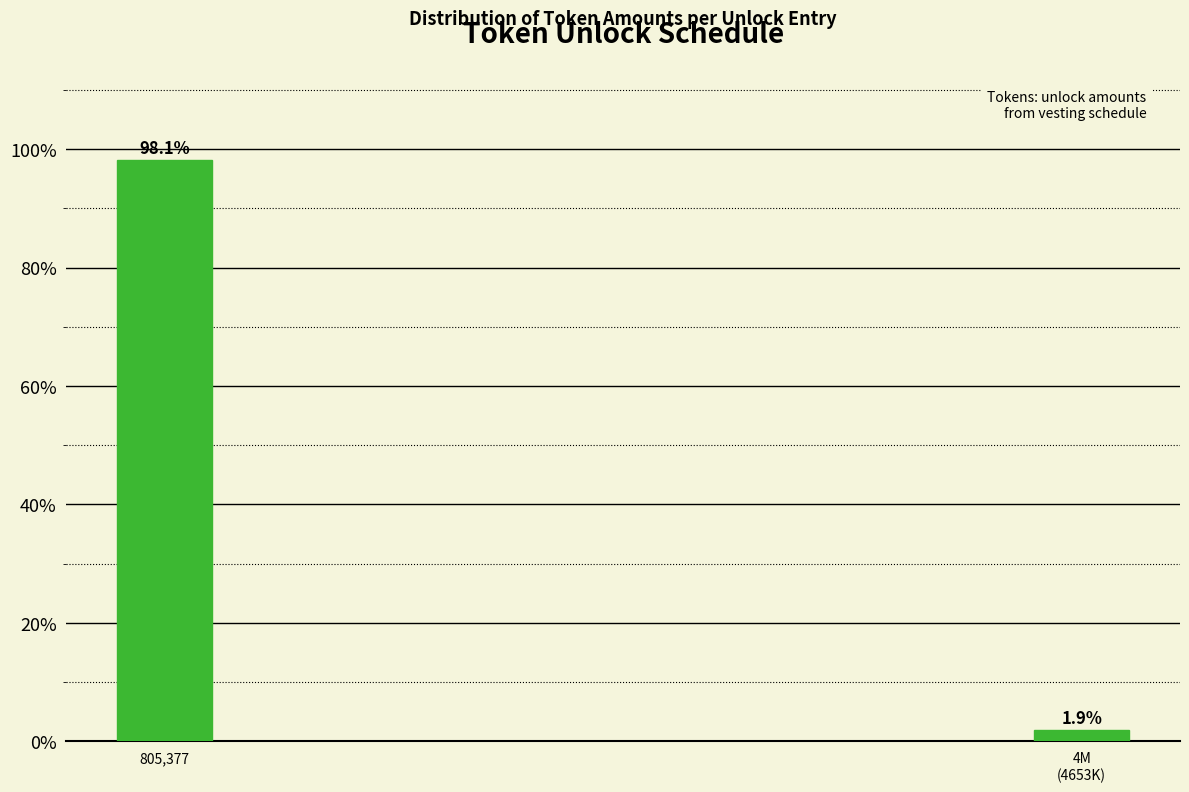

Reading left to right, transcribe all the data shown in this chart.

98.1	1.9